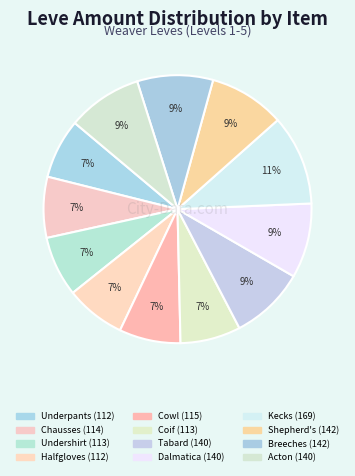

What is the smallest slice in the pie chart?

Hempen Underpants